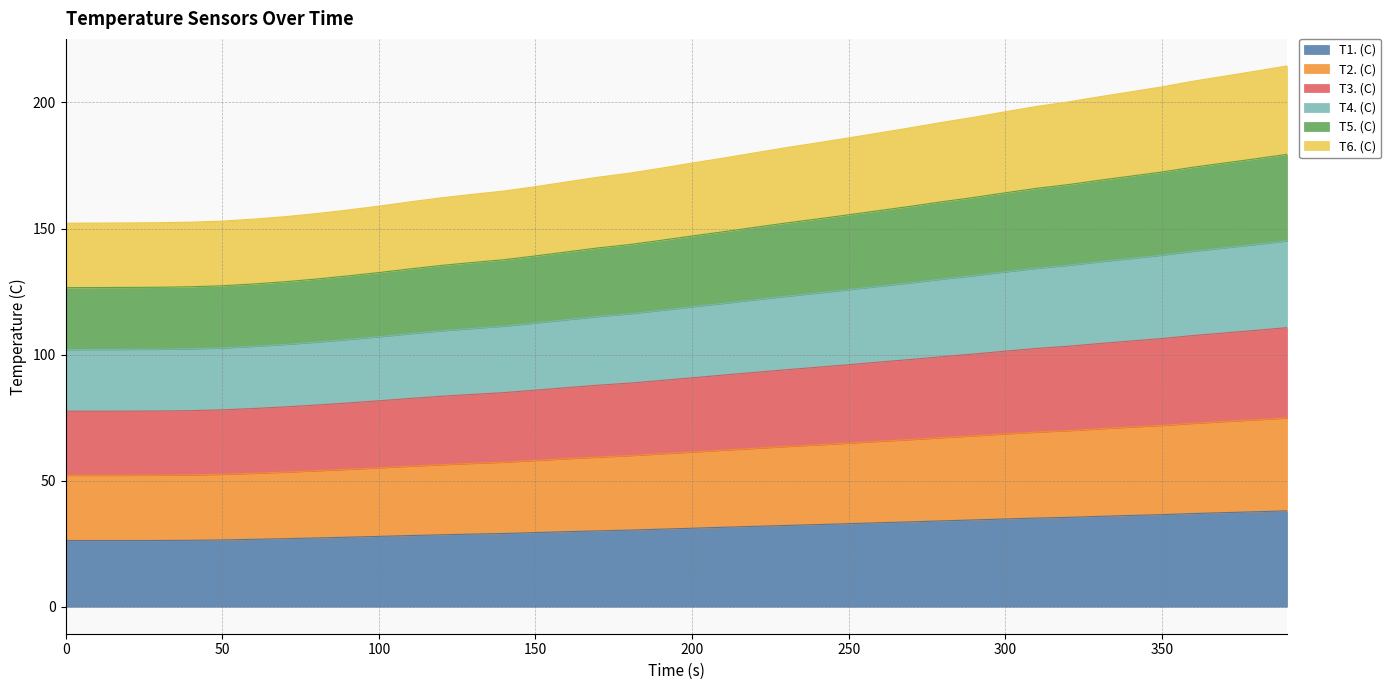

Which has a higher value, 190 or 370?

370